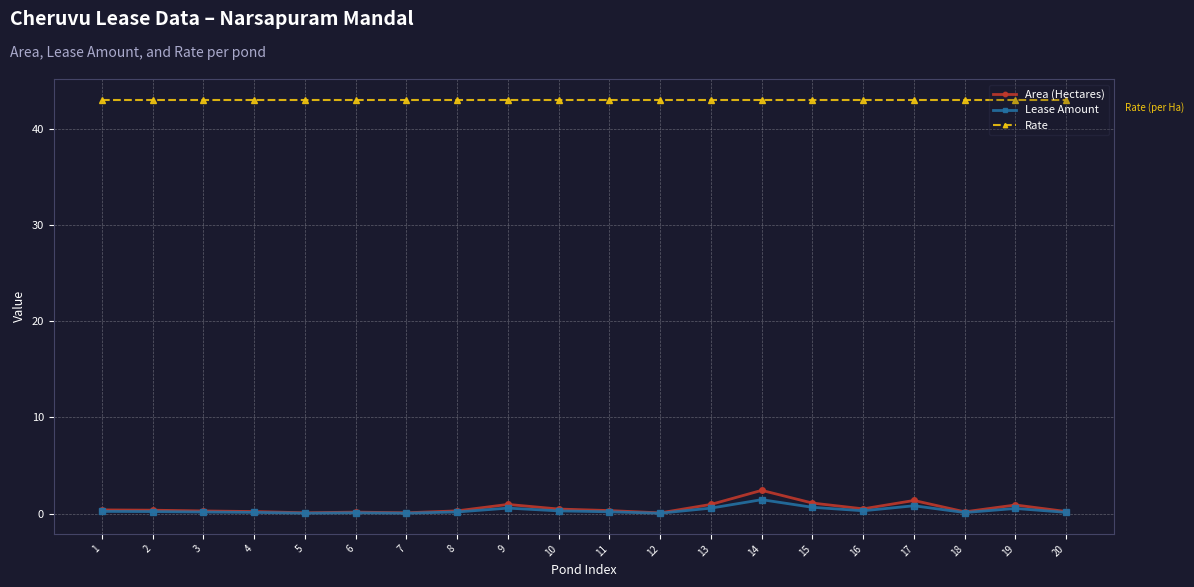

True or false: Rate and Lease Amount intersect in this chart.

False